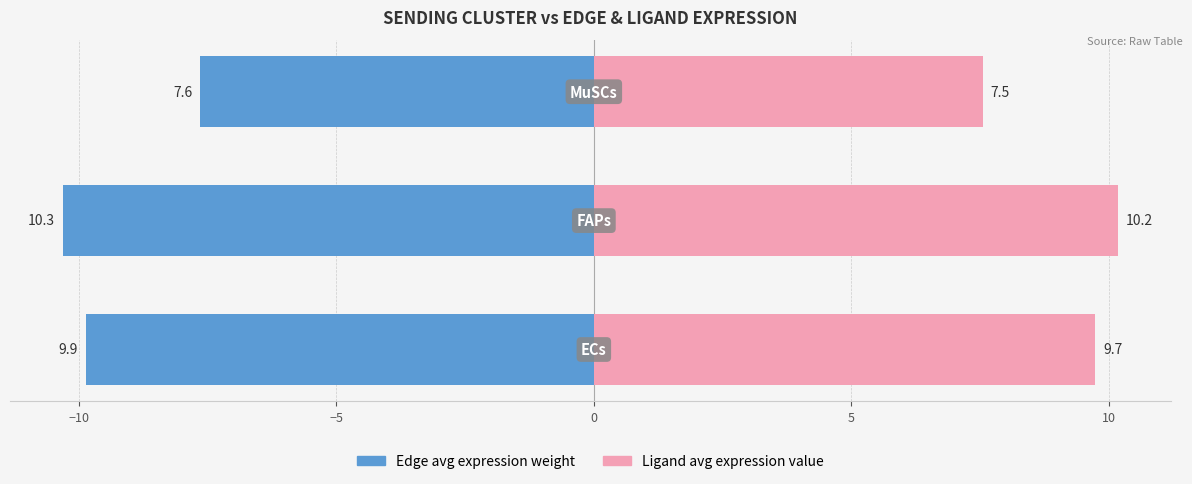

What are all the series names shown in the legend?

Edge avg expression weight, Ligand avg expression value